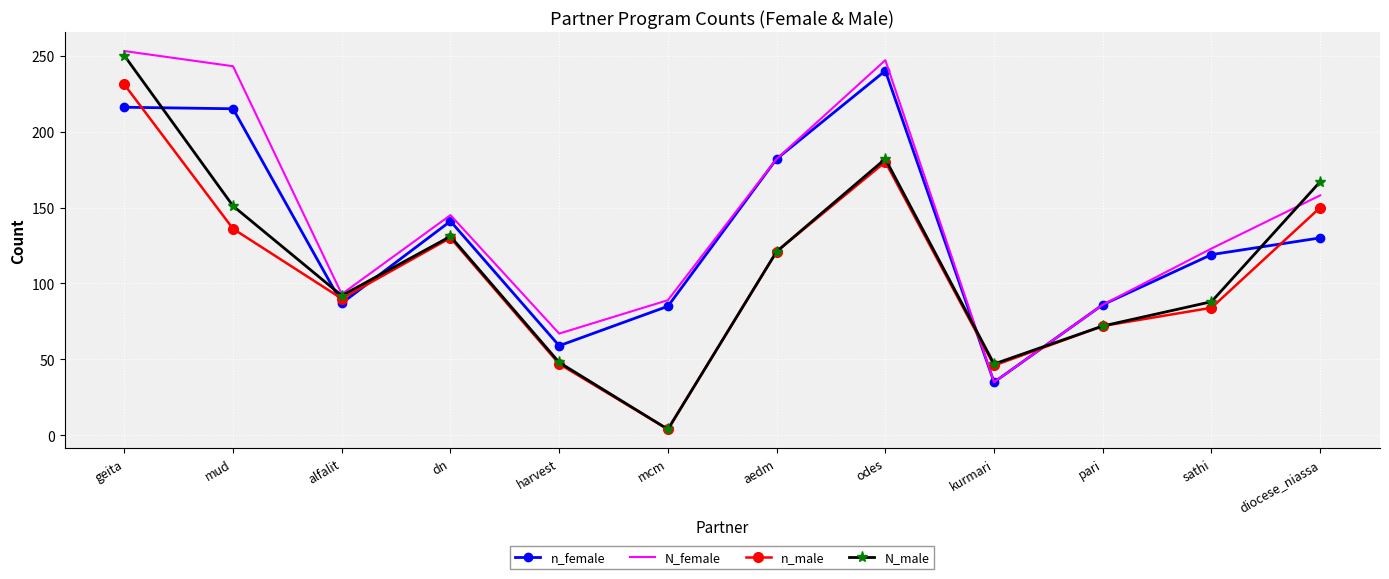

What is the greatest value displayed?

253